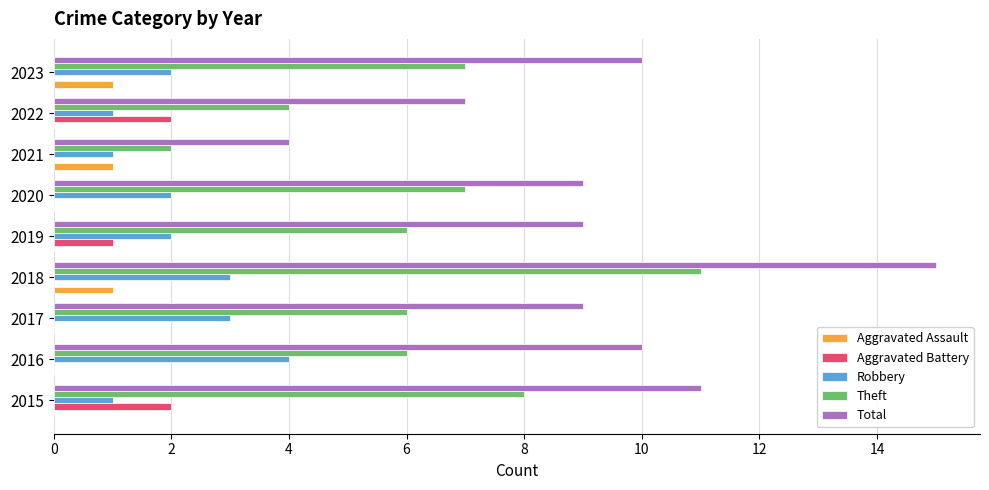

Which series has the largest total across all categories?

Total